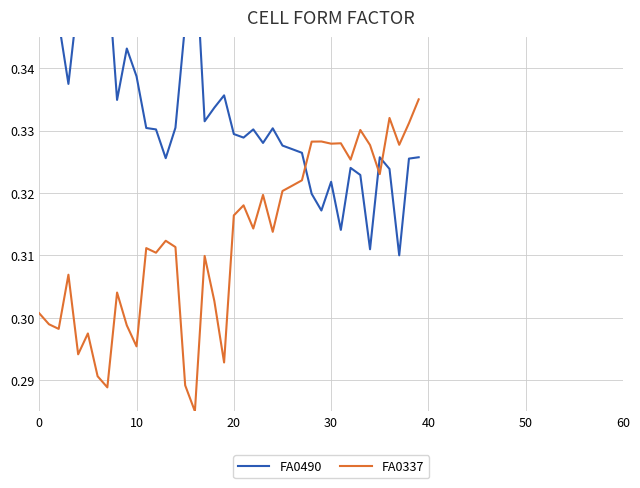

What is the lowest value of the FA0337 series?

0.3